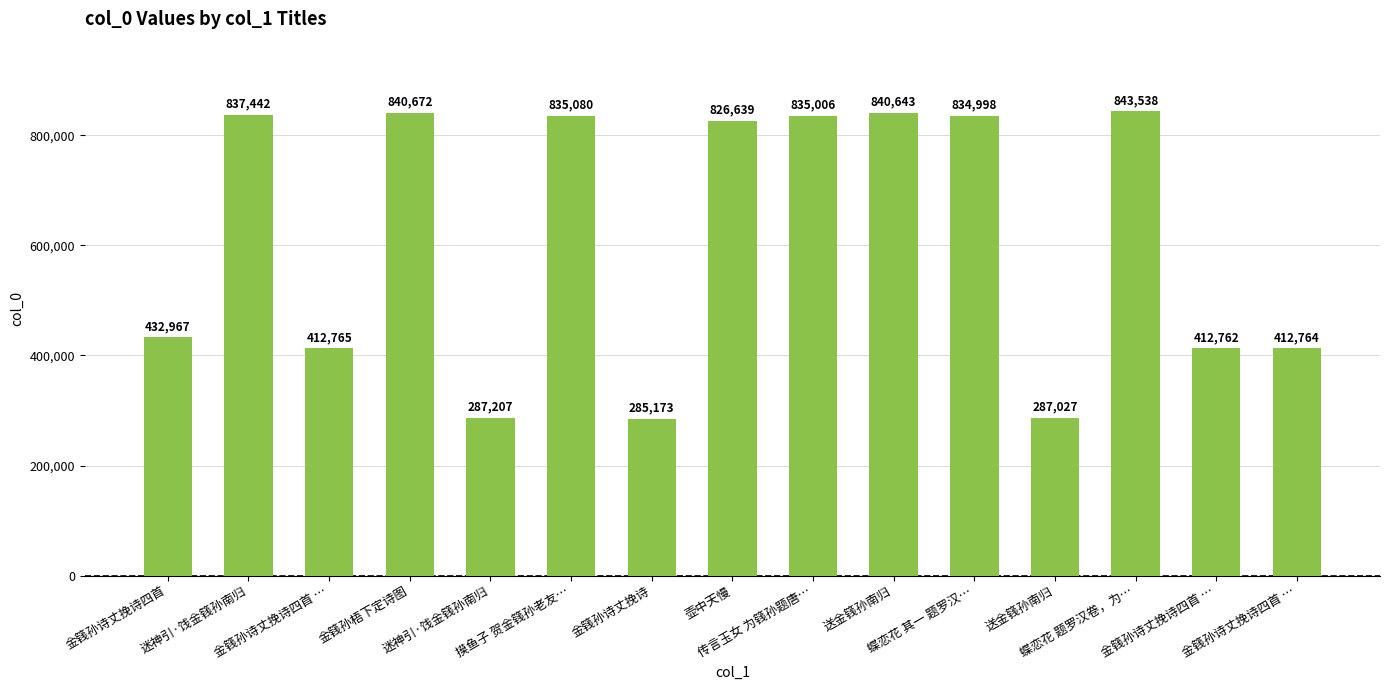

Reading left to right, extract all data points from this chart.

金篯孙诗丈挽诗四首=432967	迷神引·饯金篯孙南归=837442	金篯孙诗丈挽诗四首 …=412765	金篯孙梧下定诗图=840672	迷神引·饯金篯孙南归=287207	摸鱼子 贺金篯孙老友…=835080	金篯孙诗丈挽诗=285173	壶中天慢=826639	传言玉女 为篯孙题唐…=835006	送金篯孙南归=840643	蝶恋花 其一 题罗汉…=834998	送金篯孙南归=287027	蝶恋花 题罗汉卷，为…=843538	金篯孙诗丈挽诗四首 …=412762	金篯孙诗丈挽诗四首 …=412764